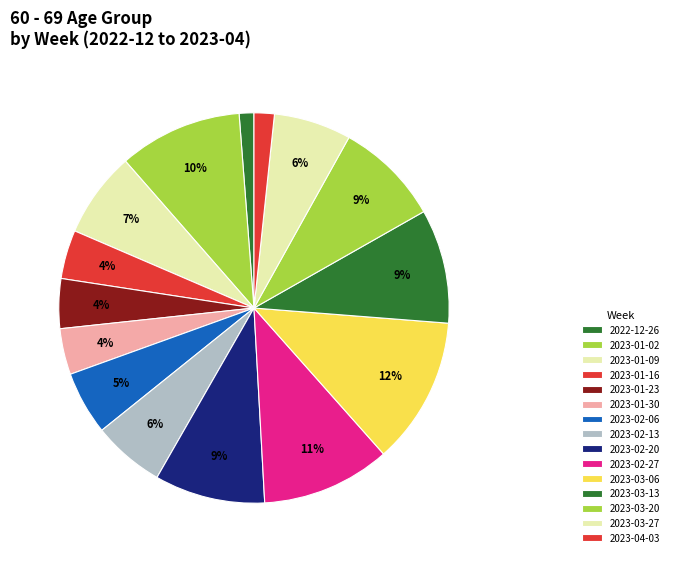

How many slices are in this pie chart?

15